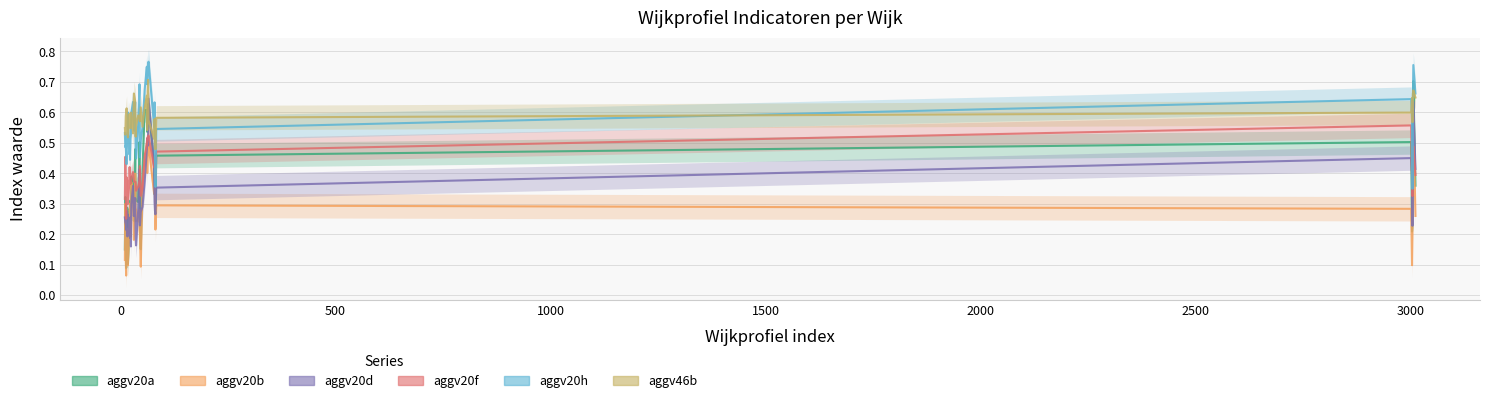

At which category is the sum across all series the highest?

3006